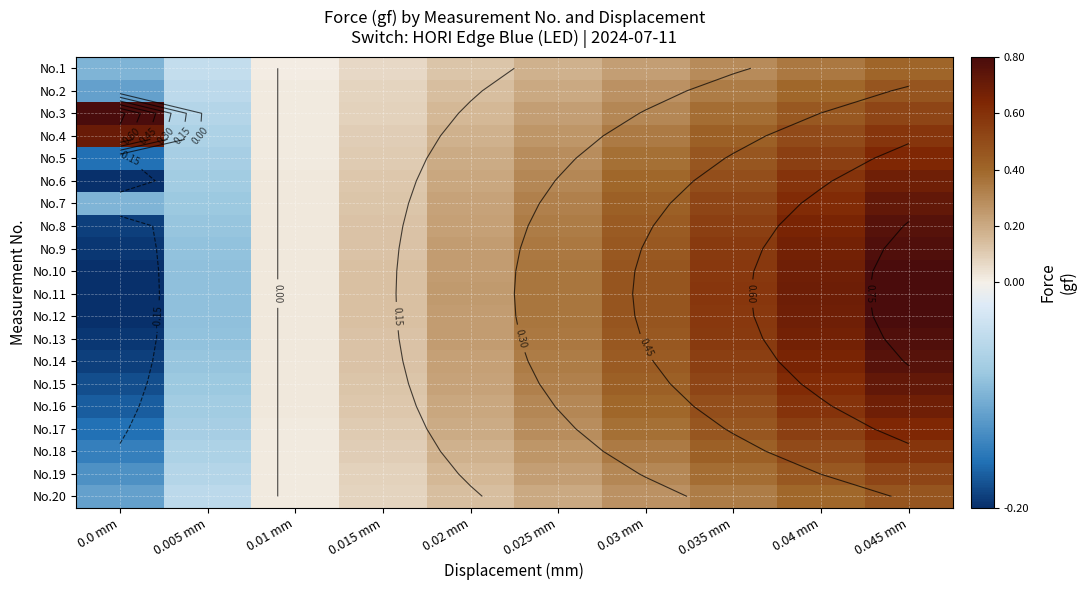

How many data points in No.19 are above 0?

8